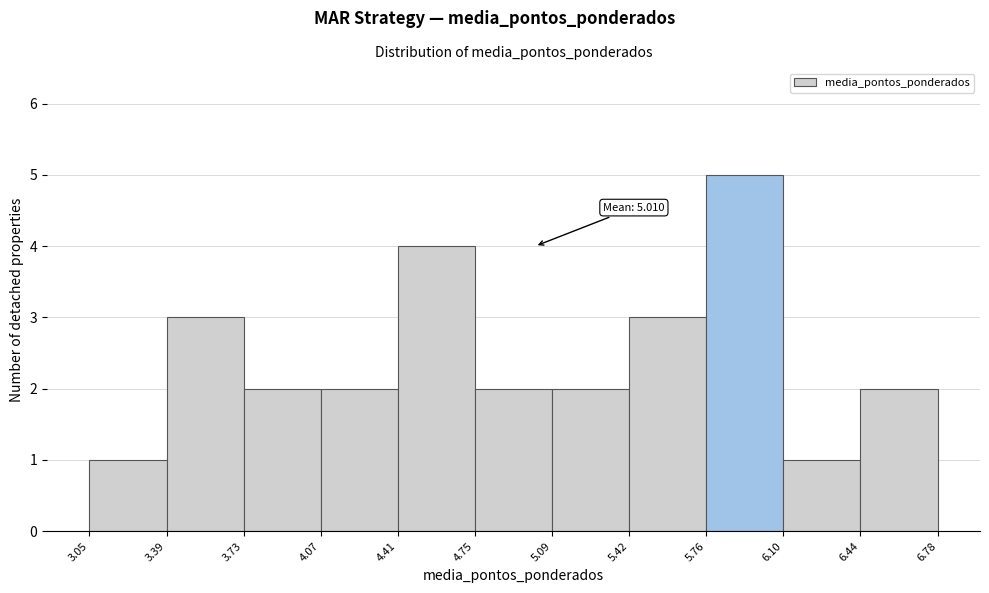

Over which range of the x-axis is the bar tallest?

5.76 to 6.10